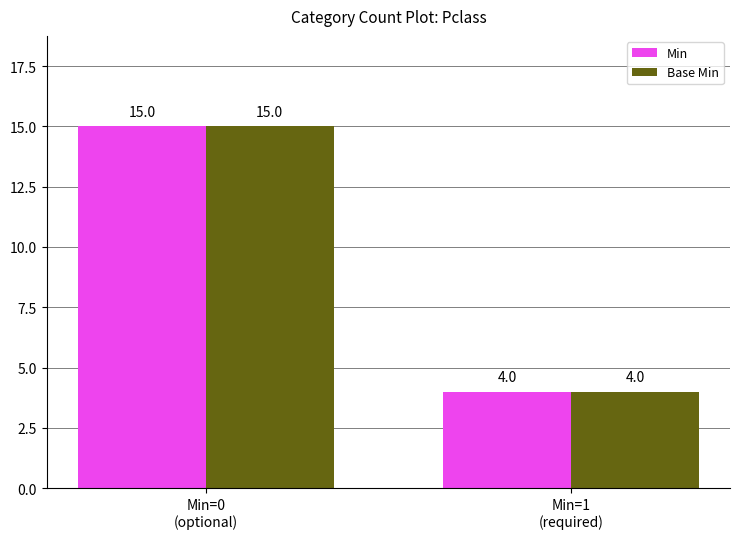

How many bars are there in total?

4